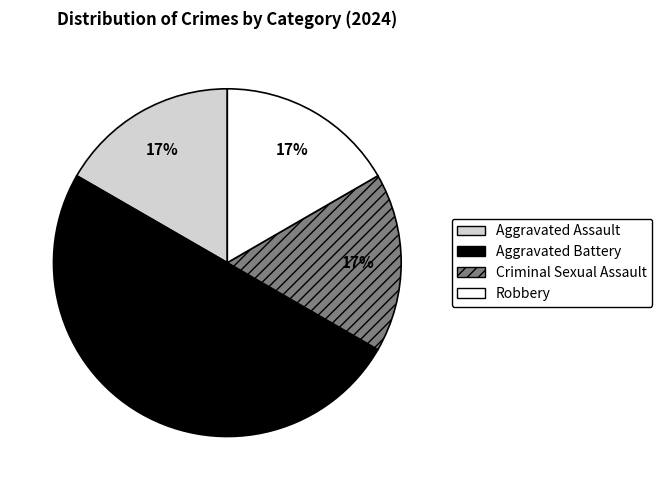

Which slice is the largest?

Aggravated Battery